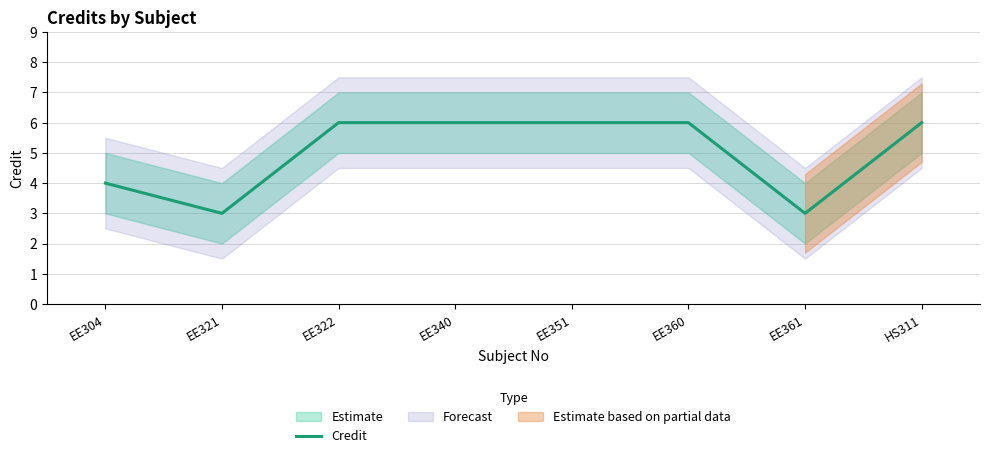

List the labels in order of value, smallest first.

EE321, EE361, EE304, EE322, EE340, EE351, EE360, HS311